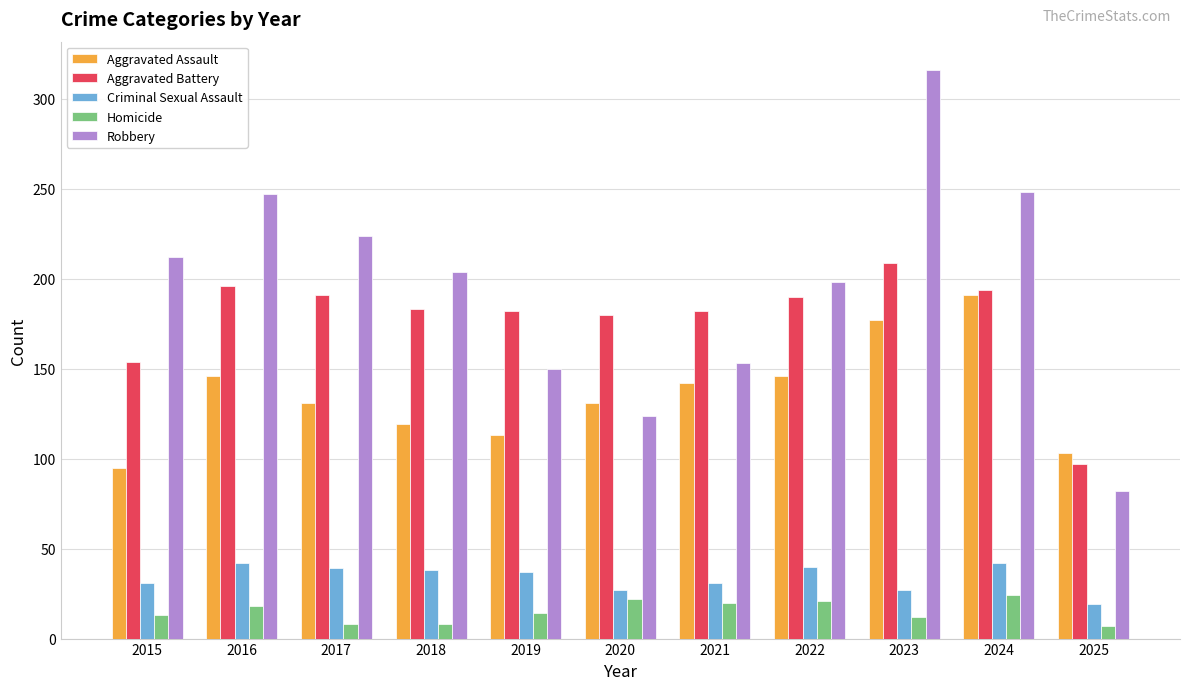

At 2023, list the series in order from smallest to largest.

Homicide, Criminal Sexual Assault, Aggravated Assault, Aggravated Battery, Robbery